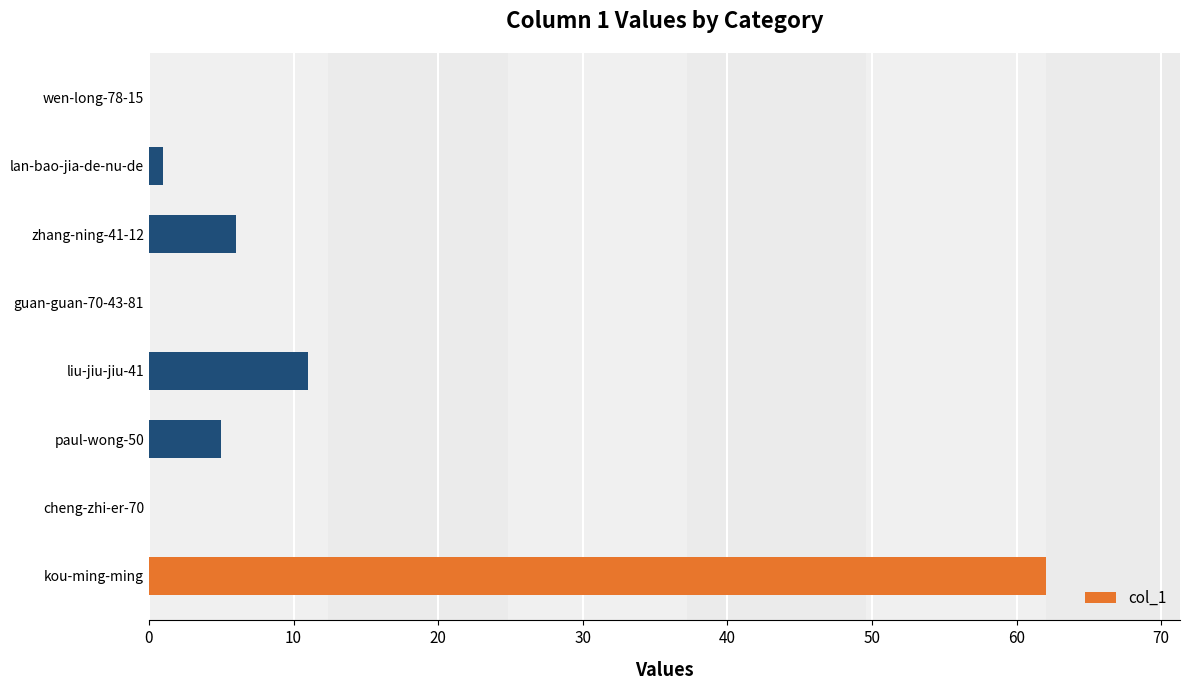

Reading top to bottom, list all the values displayed in this chart.

wen-long-78-15=0	lan-bao-jia-de-nu-de=1	zhang-ning-41-12=6	guan-guan-70-43-81=0	liu-jiu-jiu-41=11	paul-wong-50=5	cheng-zhi-er-70=0	kou-ming-ming=62